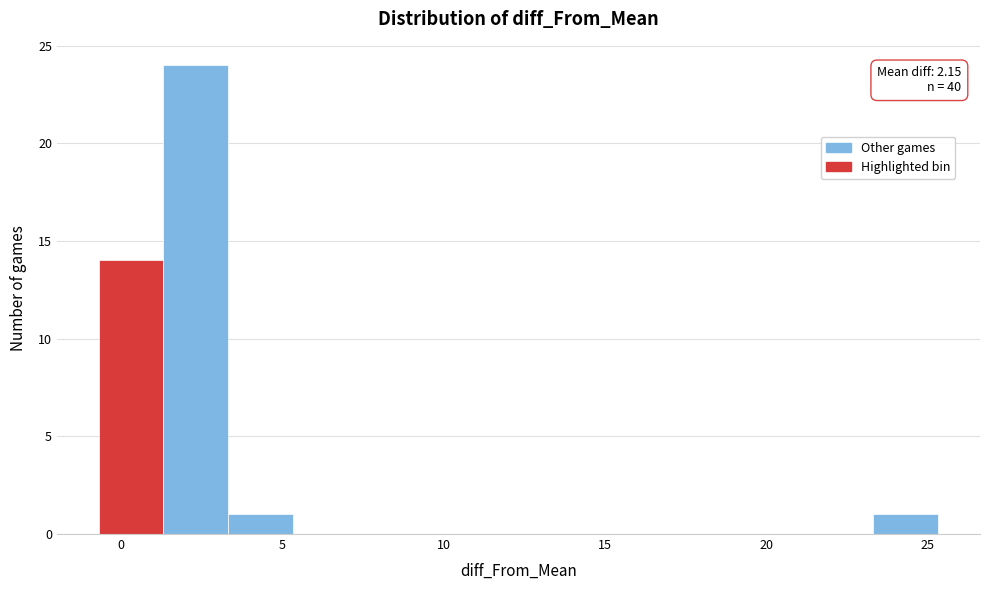

Over which range of the x-axis is the bar tallest?

1.5 to 3.5